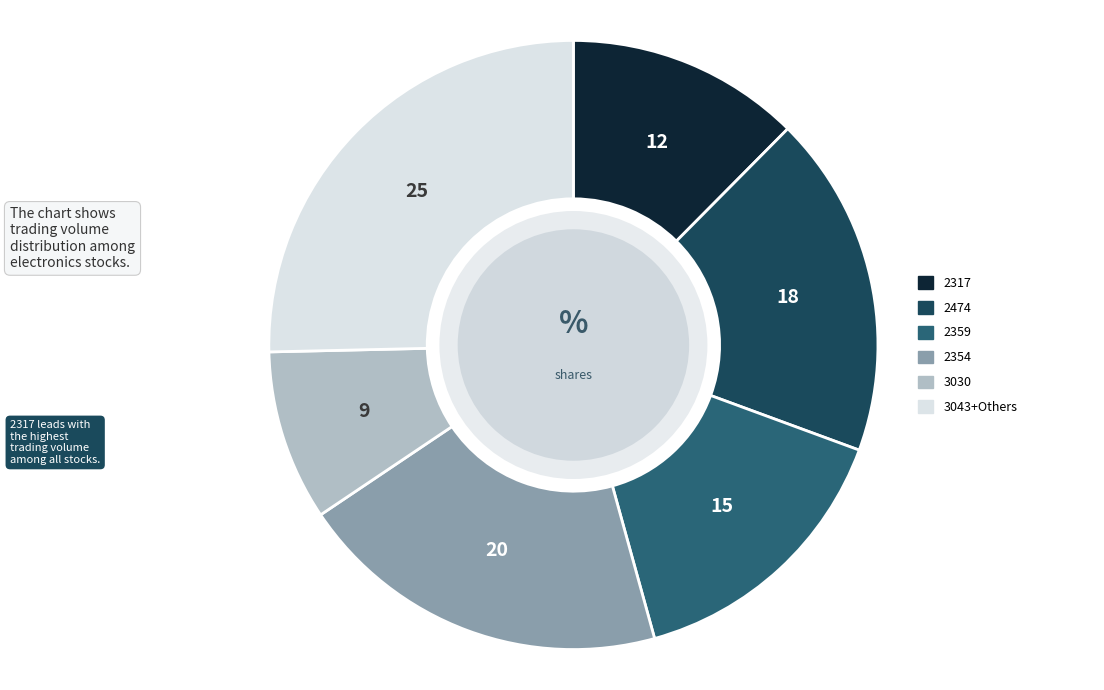

Count the number of slices in the pie.

6